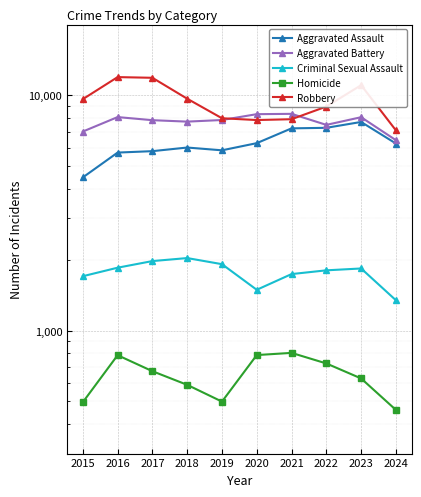

What are all the series names shown in the legend?

Aggravated Assault, Aggravated Battery, Criminal Sexual Assault, Homicide, Robbery